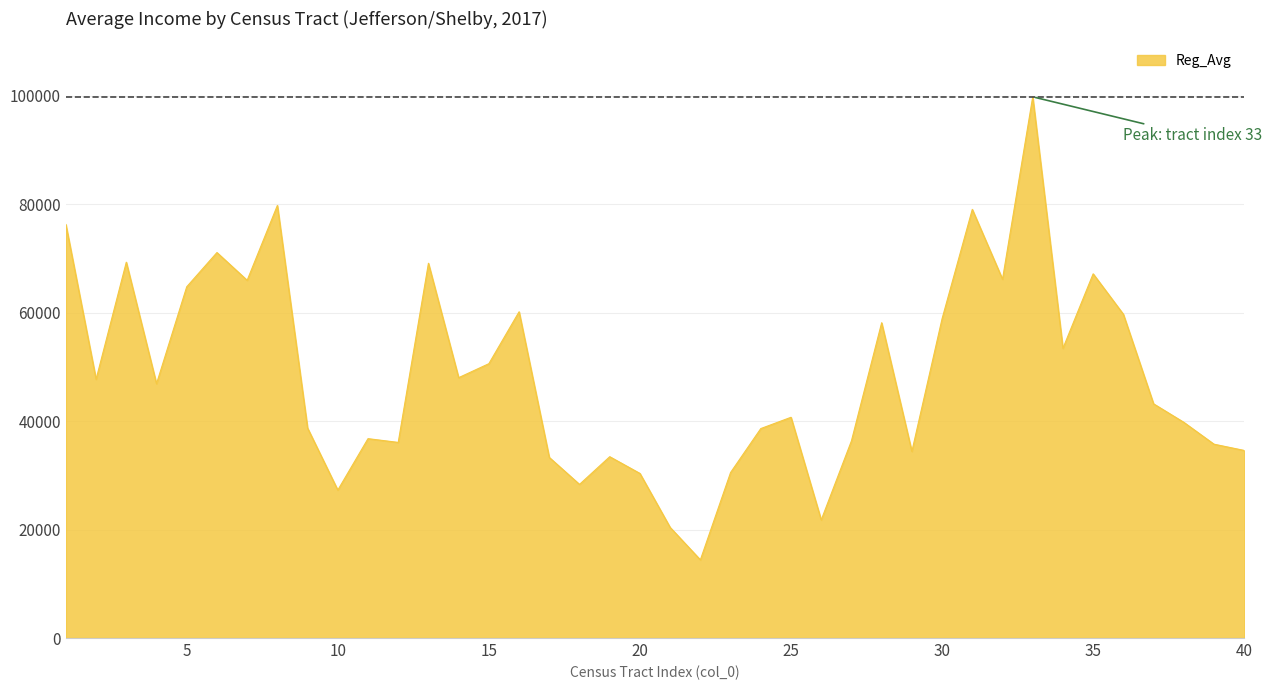

How many series are shown in this chart?

1